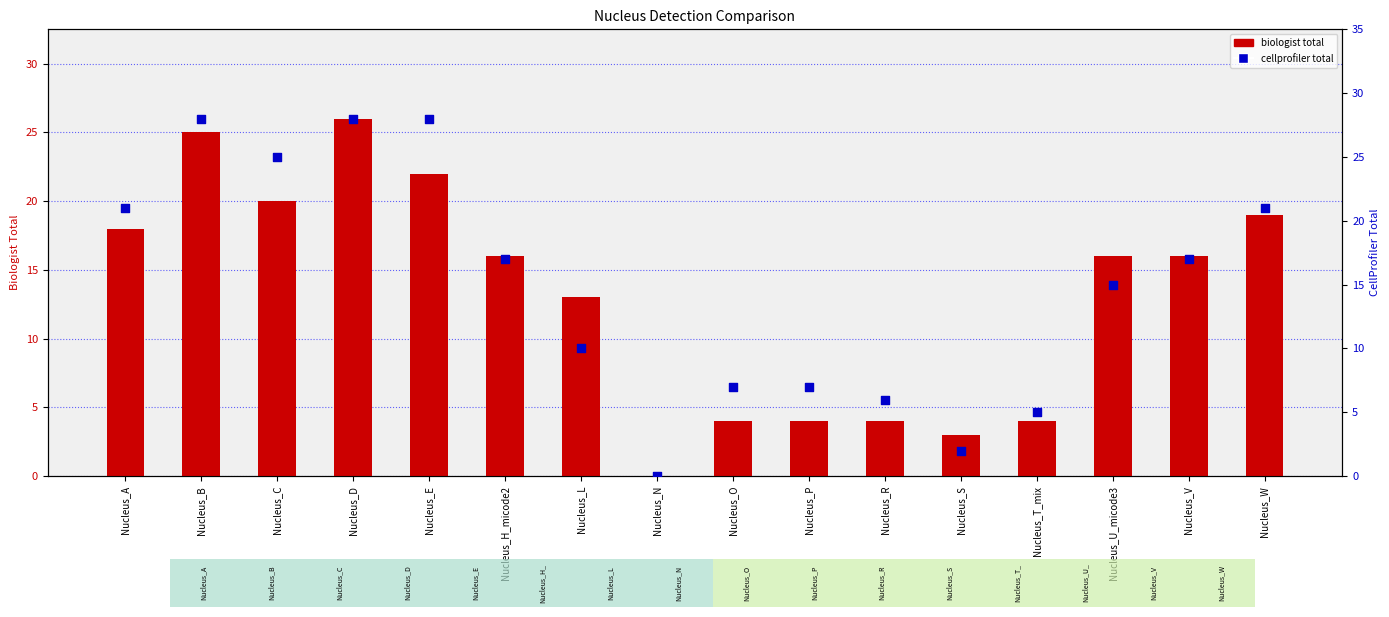

Which series has the largest Y range (max minus min)?

cellprofiler total